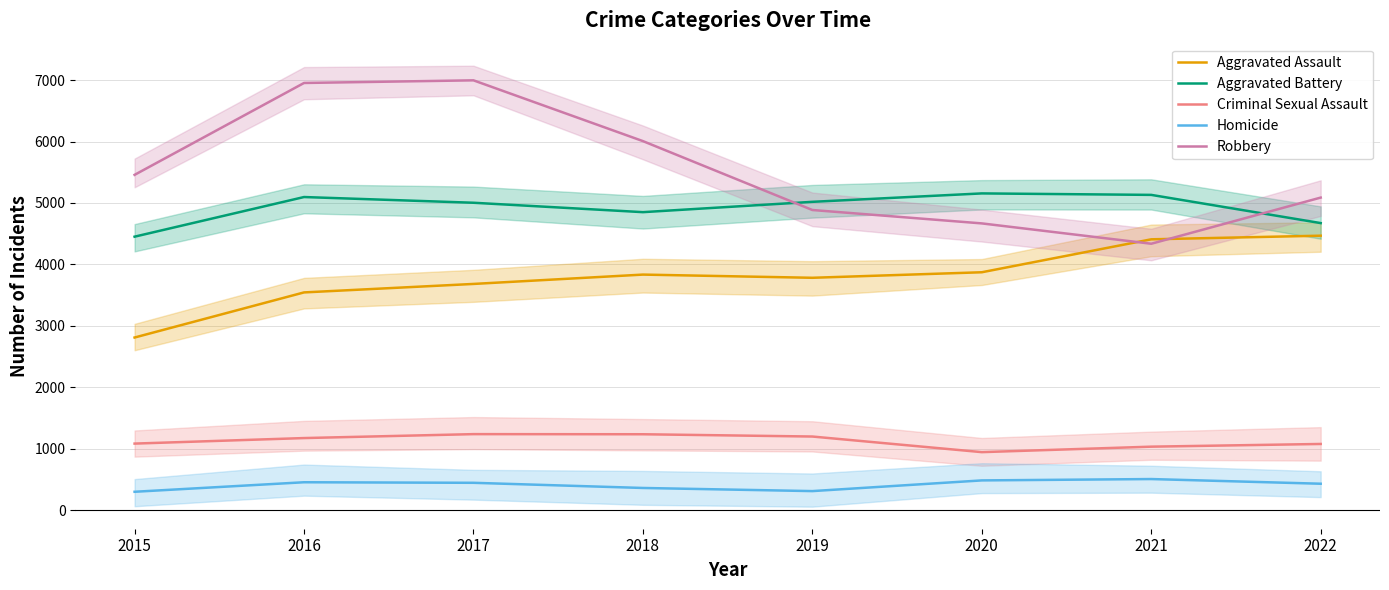

True or false: Homicide has a value of 312 at 2019.

True